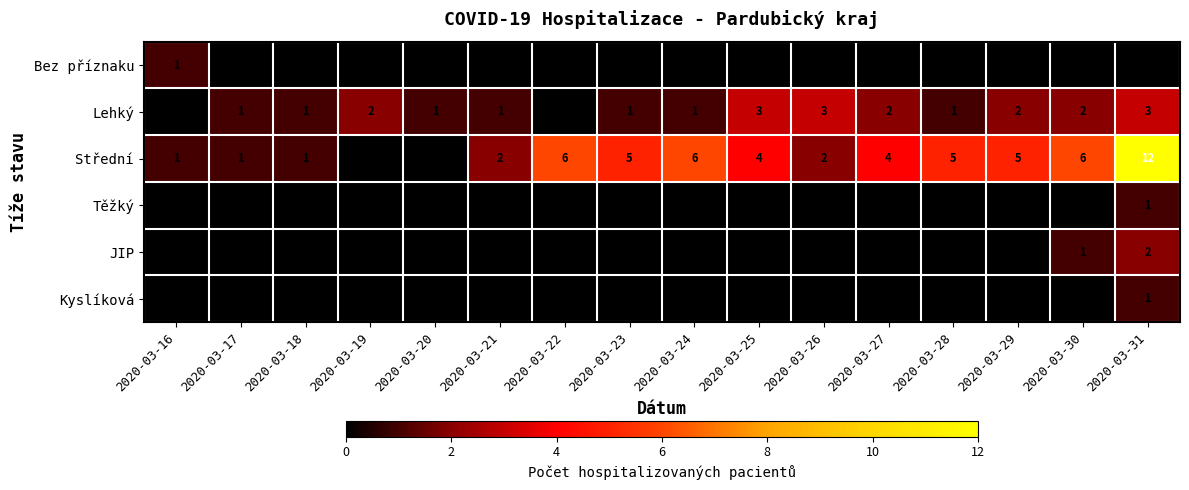

Is it true that Střední equals 1 at 2020-03-18?

True